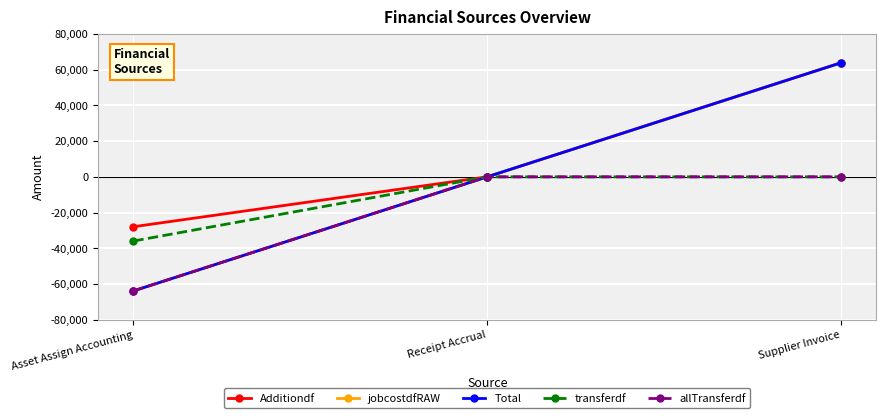

Which category has the highest value in the jobcostdfRAW series?

Supplier Invoice